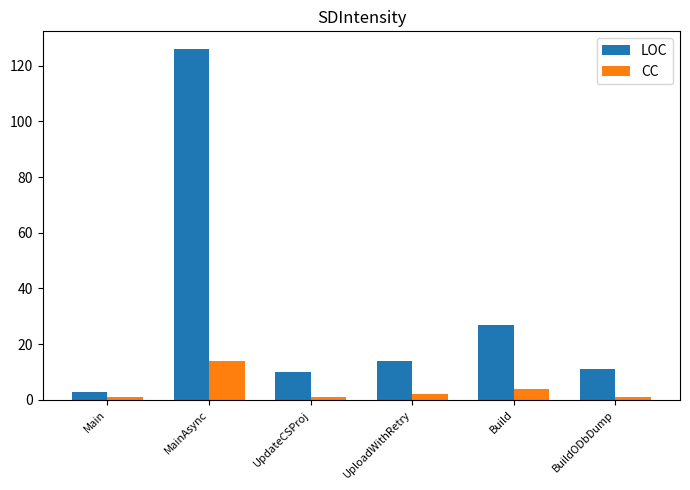

How many groups of bars are there?

6